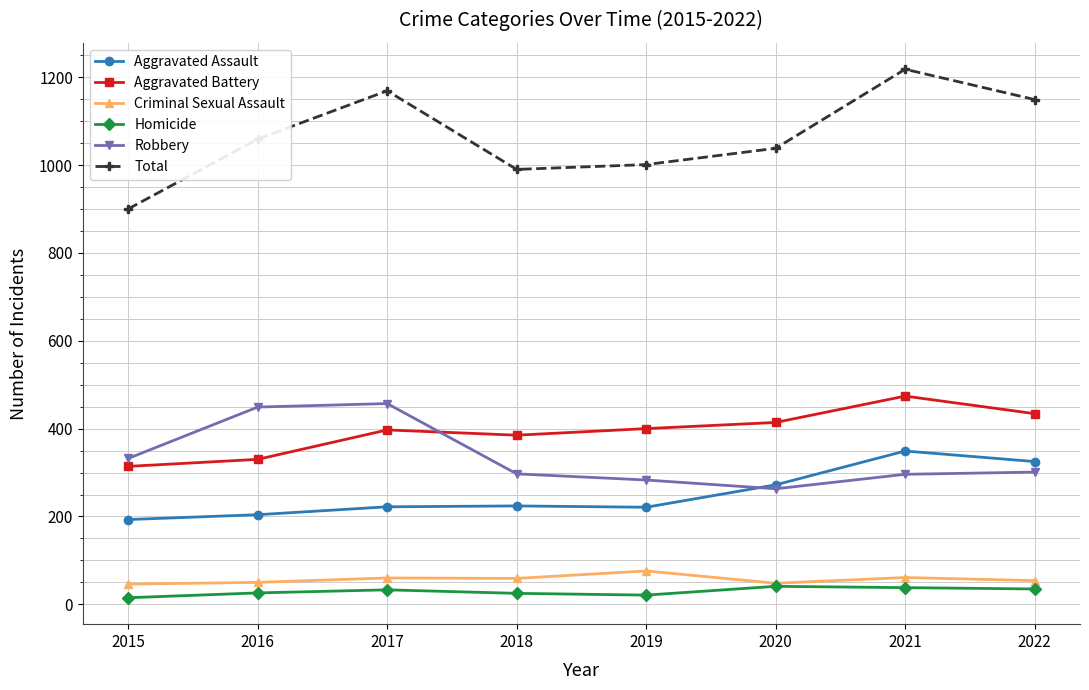

What is the approximate value of Aggravated Battery at 2021?

474